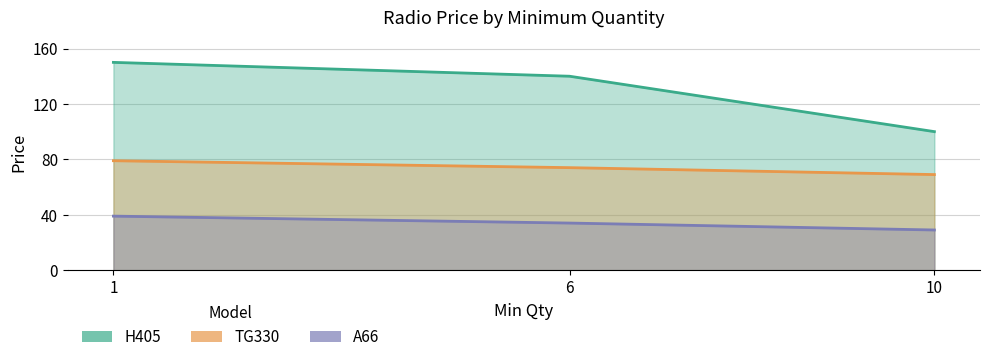

What is the value of the A66 point at the 2nd from the left?

34